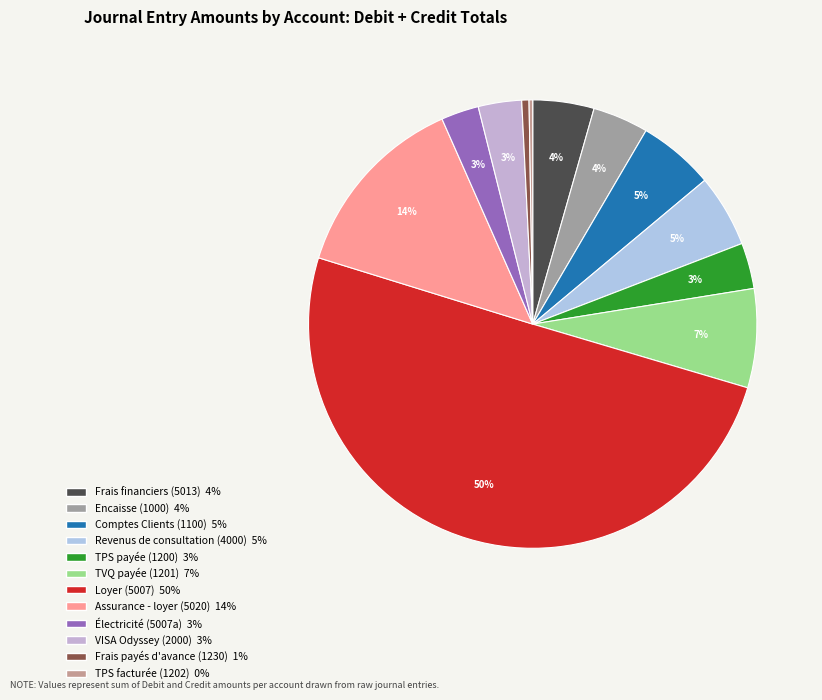

Is it true that Encaisse (1000) is 4% of the pie?

True